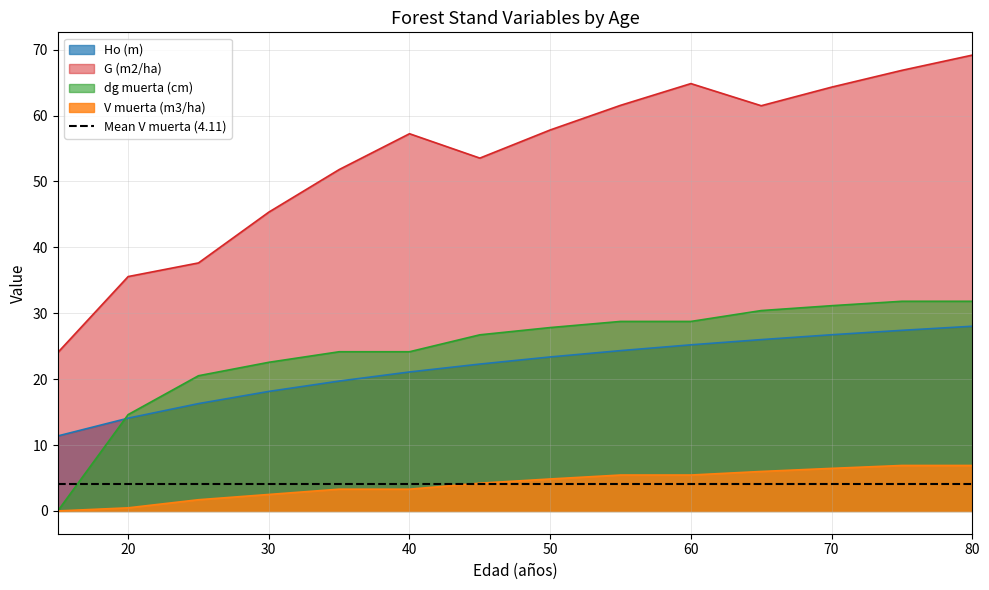

Rank the series by their maximum value, from lowest to highest.

V muerta (m3/ha), Ho (m), dg muerta (cm), G (m2/ha)